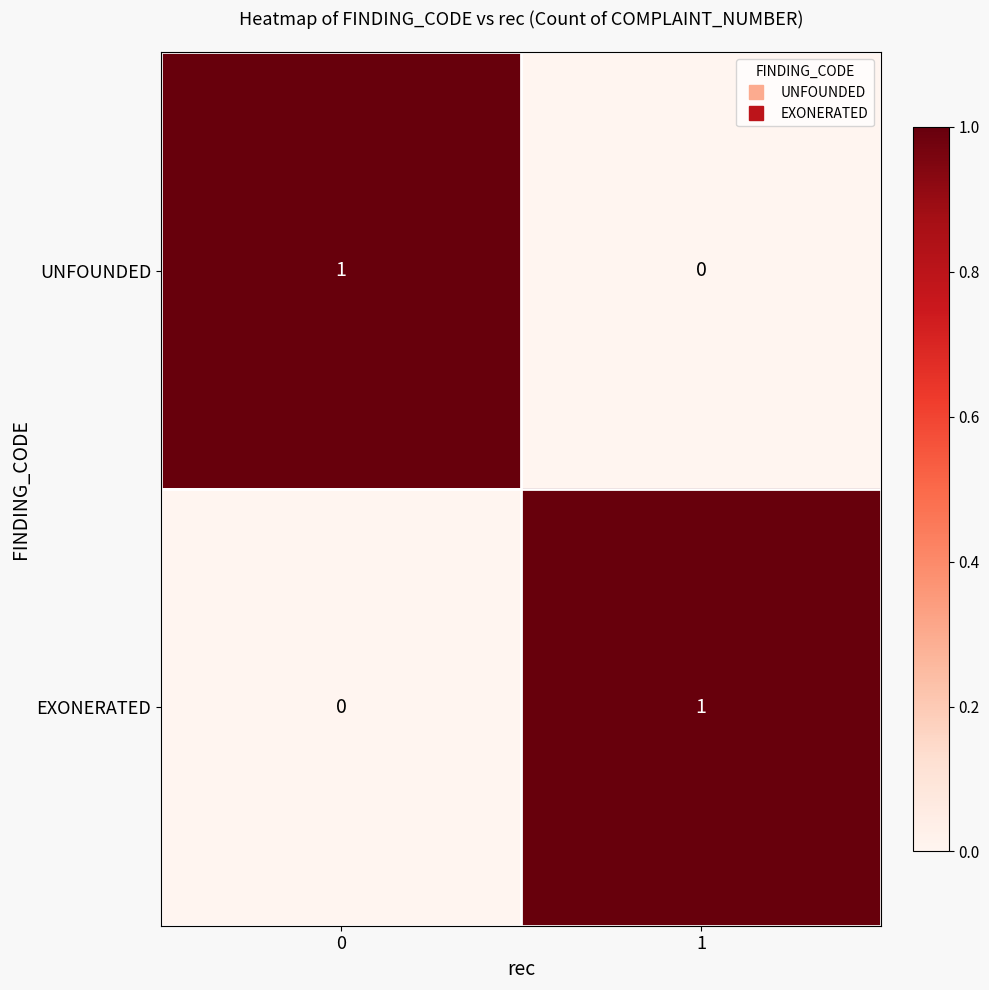

Reading left to right, list all the values displayed in this chart.

UNFOUNDED: 0=1	1=0
EXONERATED: 0=0	1=1